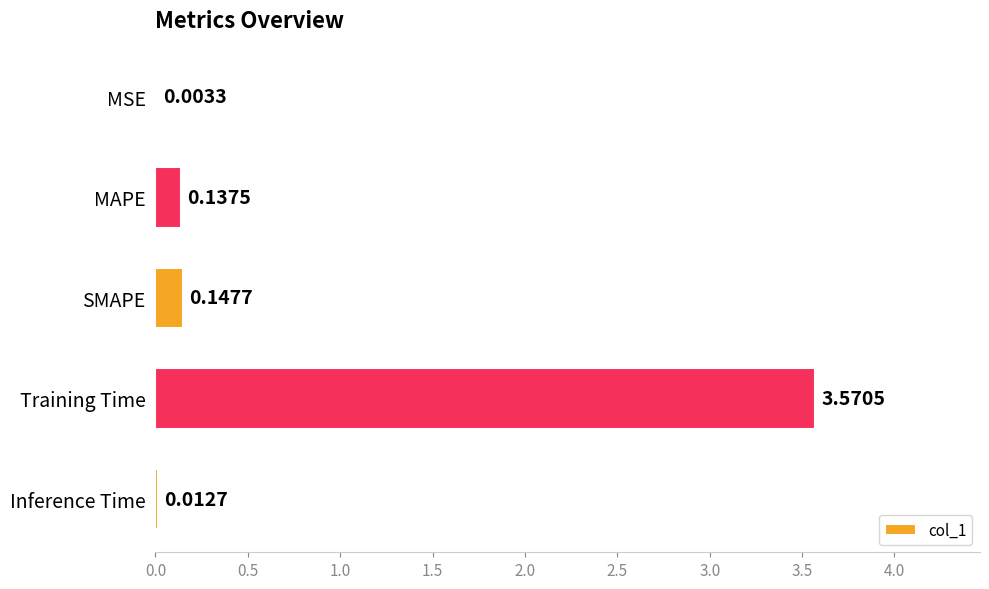

At which label is the value closest to 1?

SMAPE